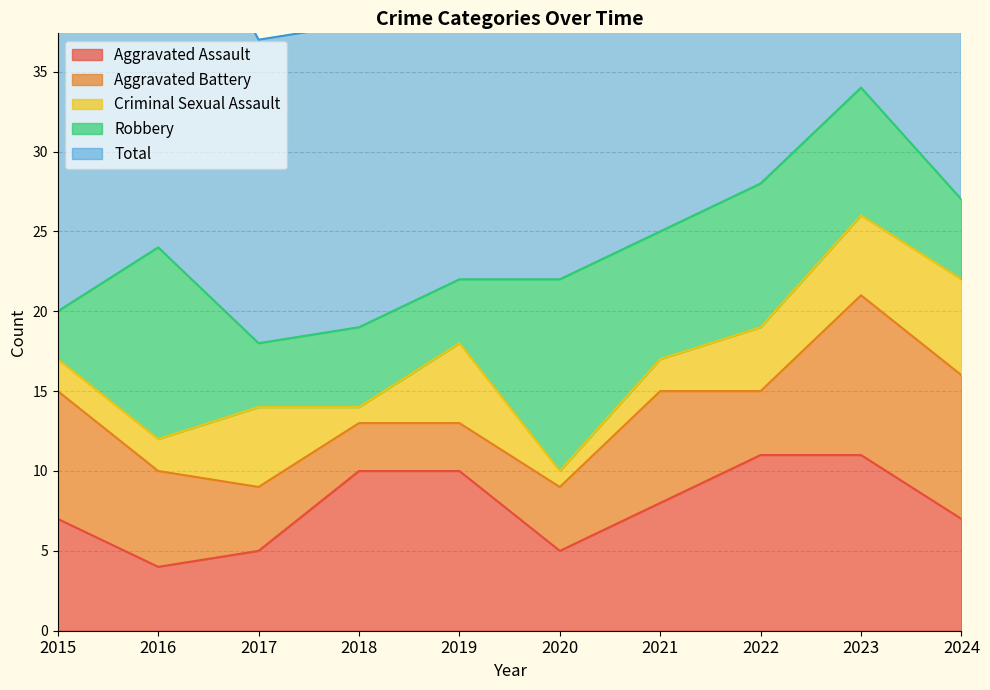

Which series changed the most between 2015 and 2020?

Robbery